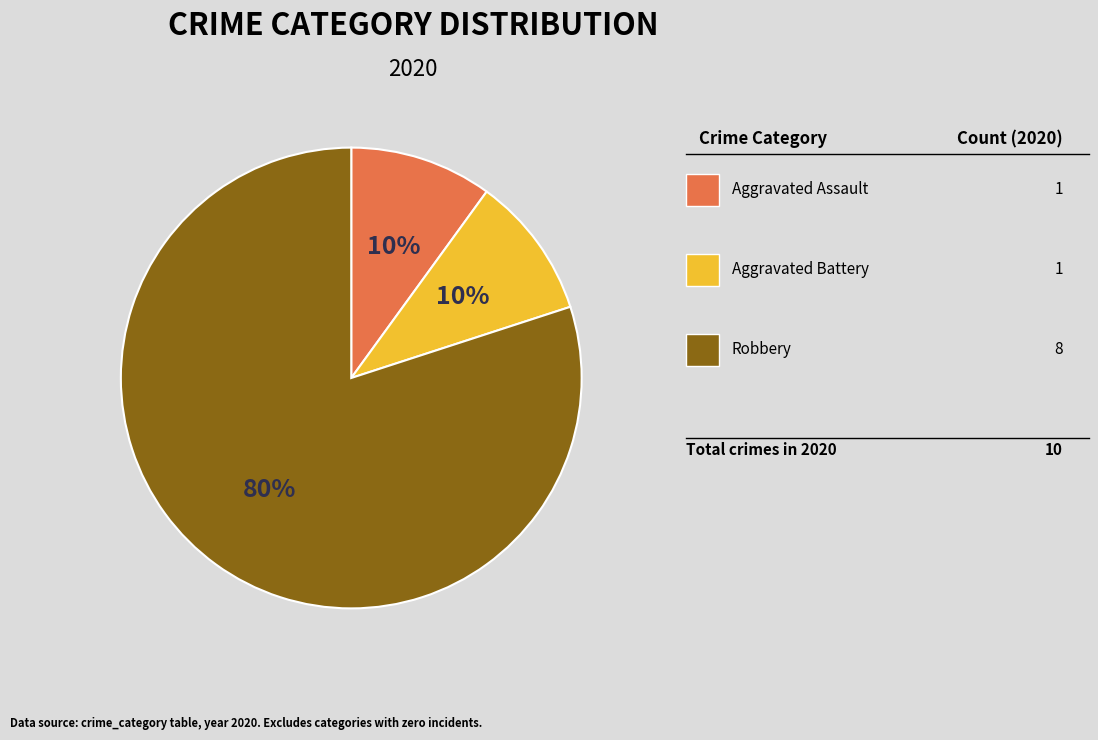

How many slices are in this pie chart?

3